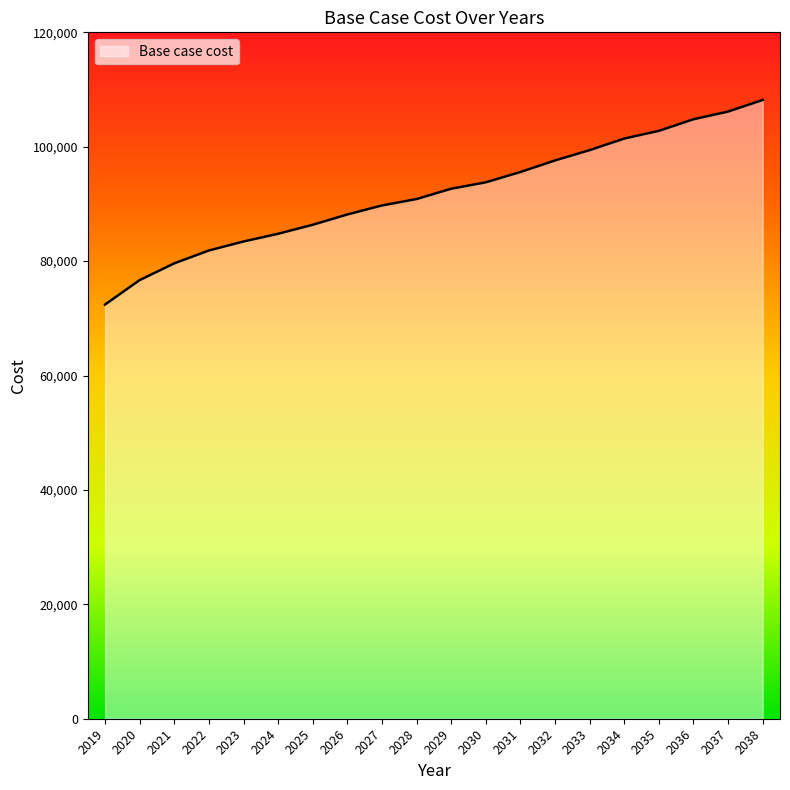

Rank the categories by value from highest to lowest.

2038, 2037, 2036, 2035, 2034, 2033, 2032, 2031, 2030, 2029, 2028, 2027, 2026, 2025, 2024, 2023, 2022, 2021, 2020, 2019